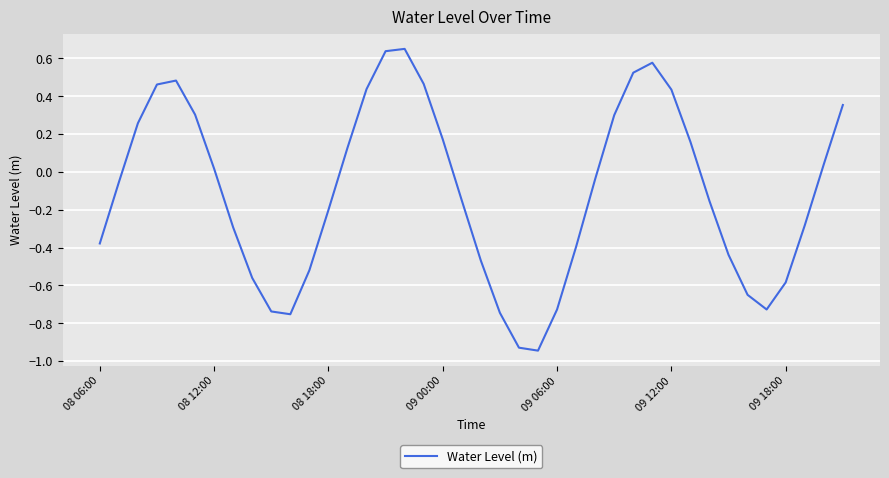

What is the difference between the maximum and minimum values?

1.6